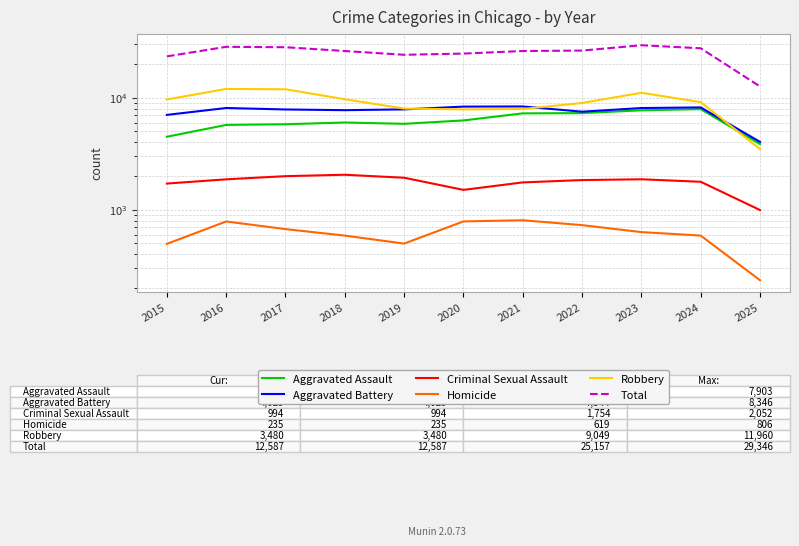

What is the value of the Robbery point at the 11th from the left?

3480